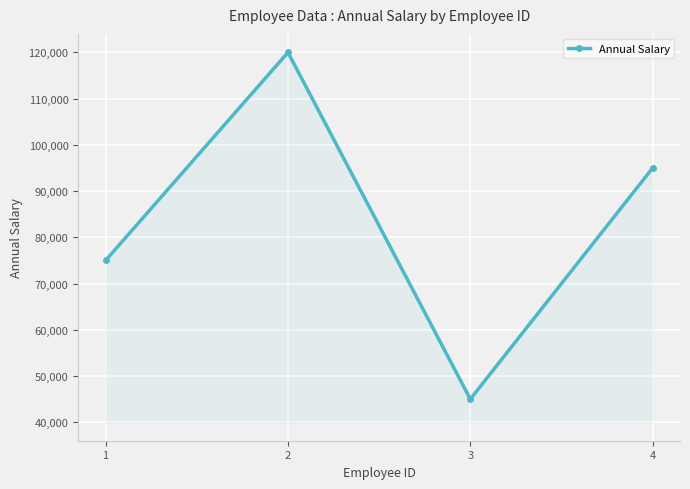

At which label does the data first exceed 95000?

2